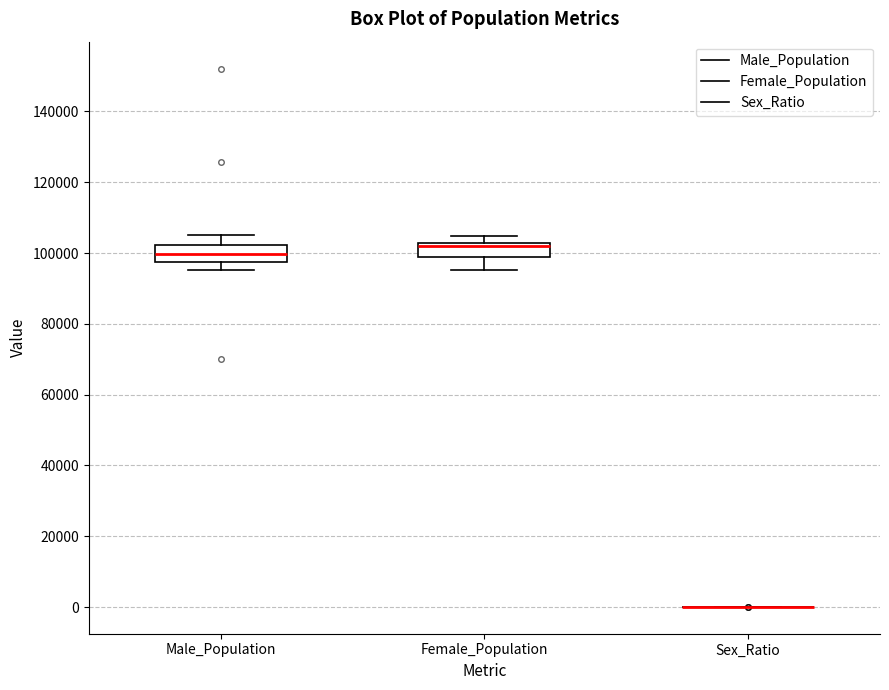

Reading left to right, read every box against the y-axis: the position of its median line, the range the box covers, and the ends of its whiskers. The values are not printed on the chart, so give them approximately, as read against the axis.

Male_Population: median 100000, box 98000 to 102000, whiskers 96000 to 104000
Female_Population: median 102000 (just below the box's upper edge), box 98000 to 102000, whiskers 96000 to 104000
Sex_Ratio: box collapsed to a line at 0, whiskers 0 to 0